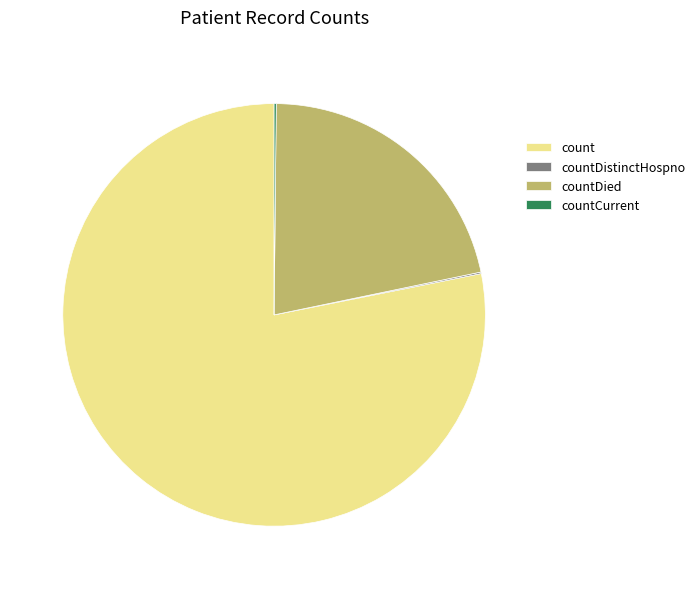

Which slice is the largest?

count